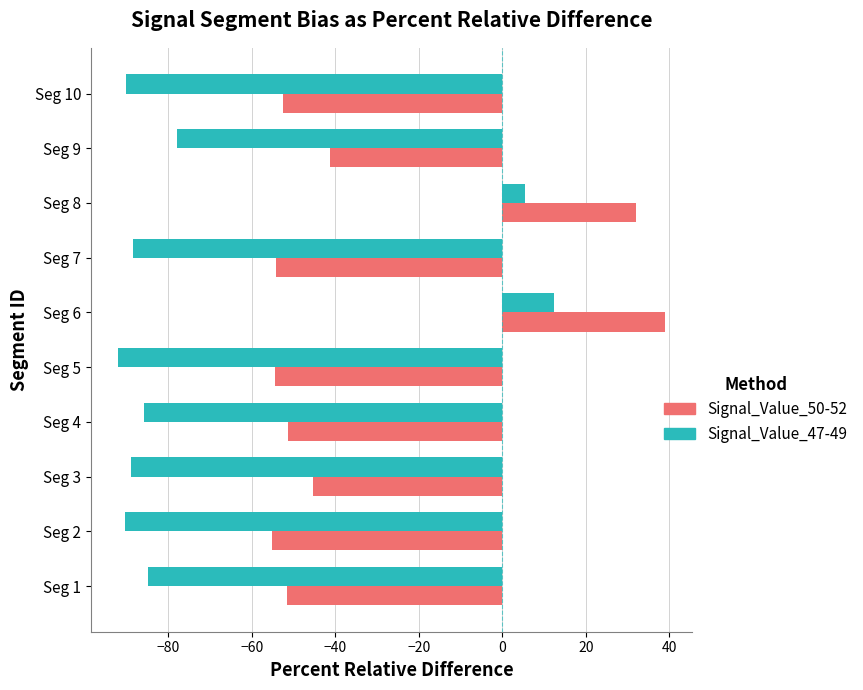

The Signal_Value_47-49 series shows -25.4 at Seg 4. True or false?

False